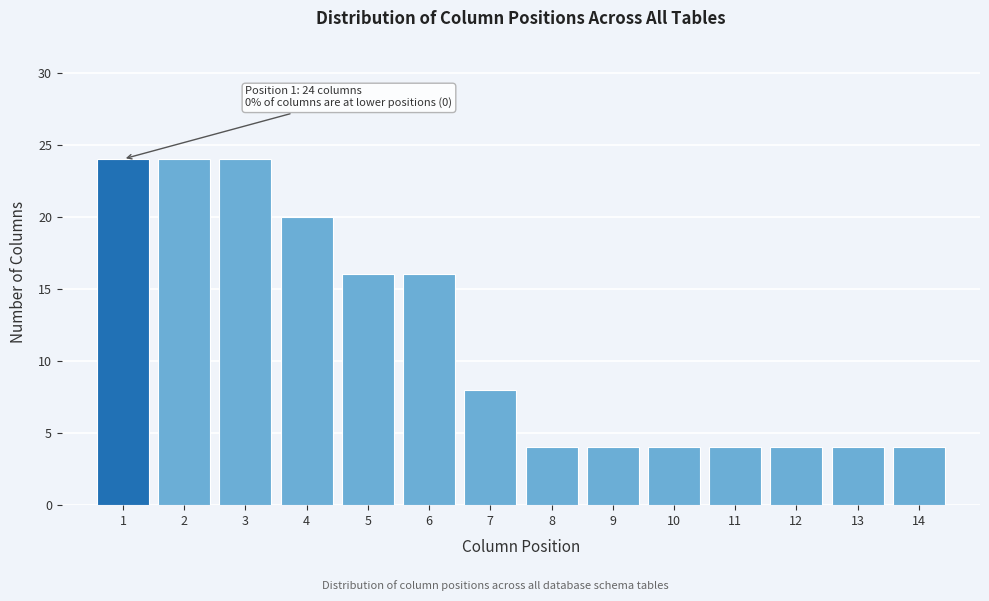

Reading left to right, transcribe all the data shown in this chart.

1=24	2=24	3=24	4=20	5=16	6=16	7=8	8=4	9=4	10=4	11=4	12=4	13=4	14=4